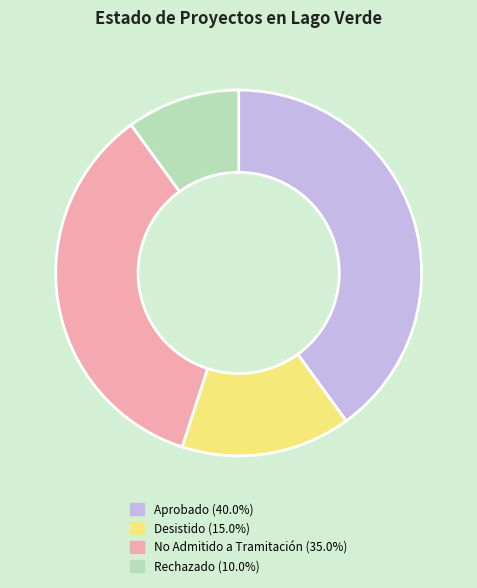

Is there any slice that represents more than half of the pie?

No